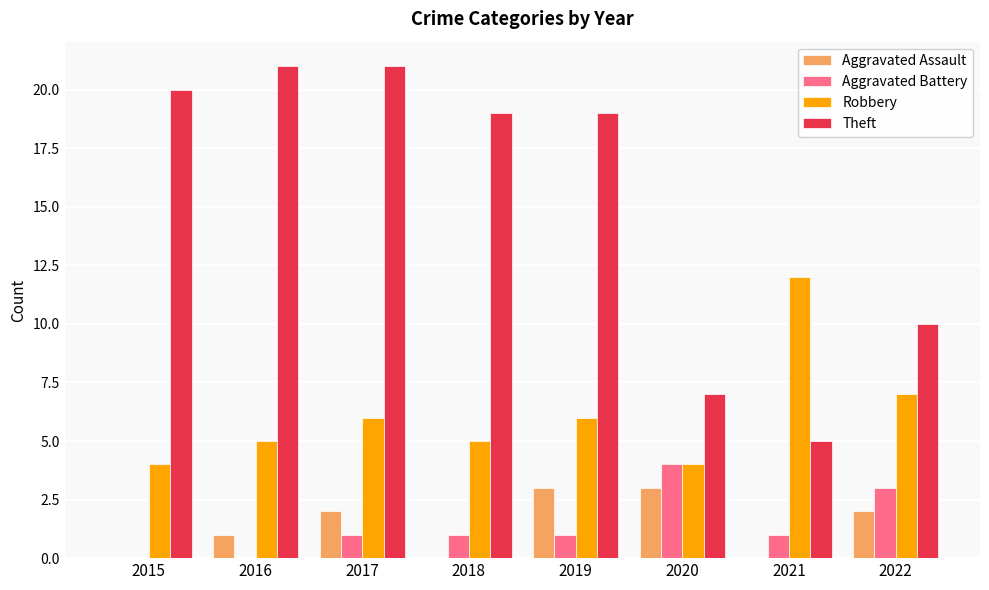

Are the bars horizontal?

No